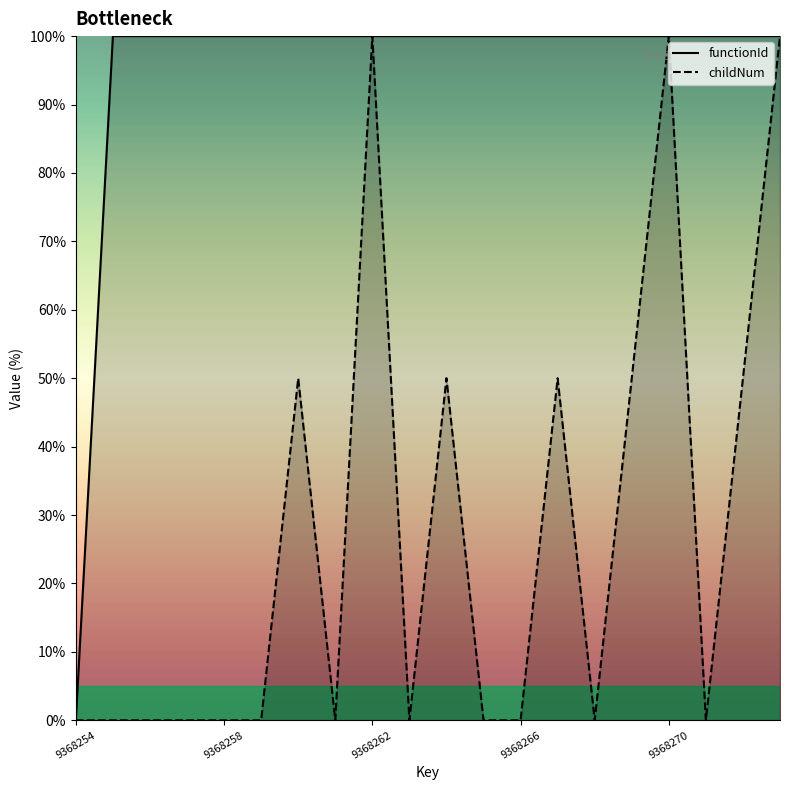

Rank the series at 17 from highest to lowest value.

functionId, childNum